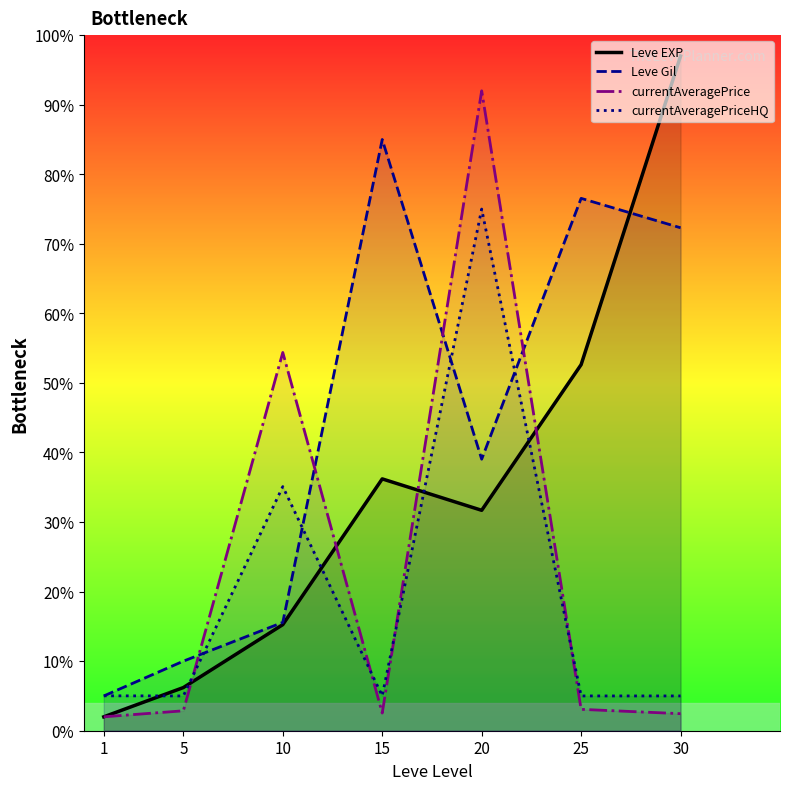

True or false: Leve Gil has a value of 2.5 at 5.

False